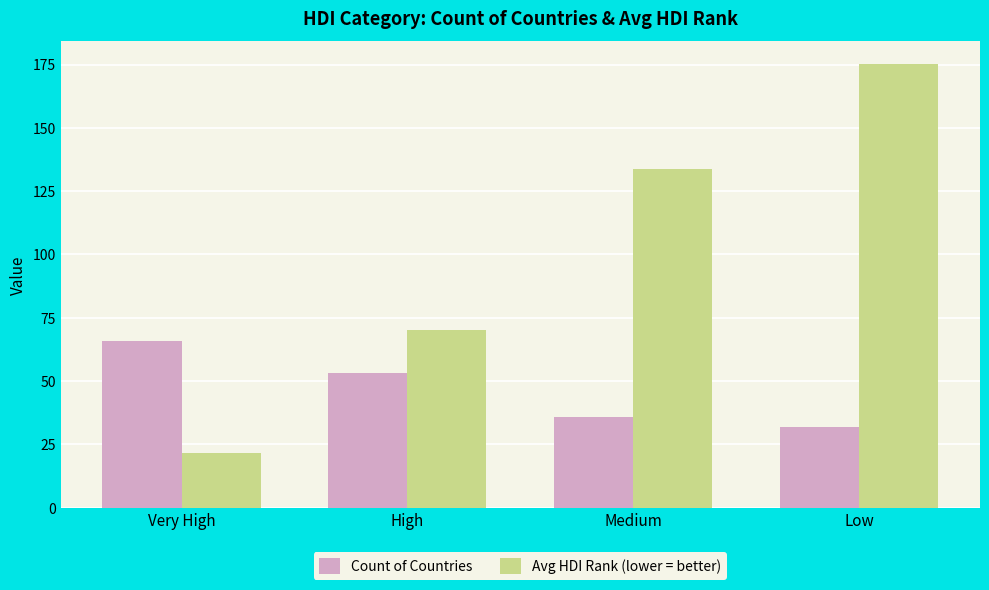

Are the bars horizontal?

No